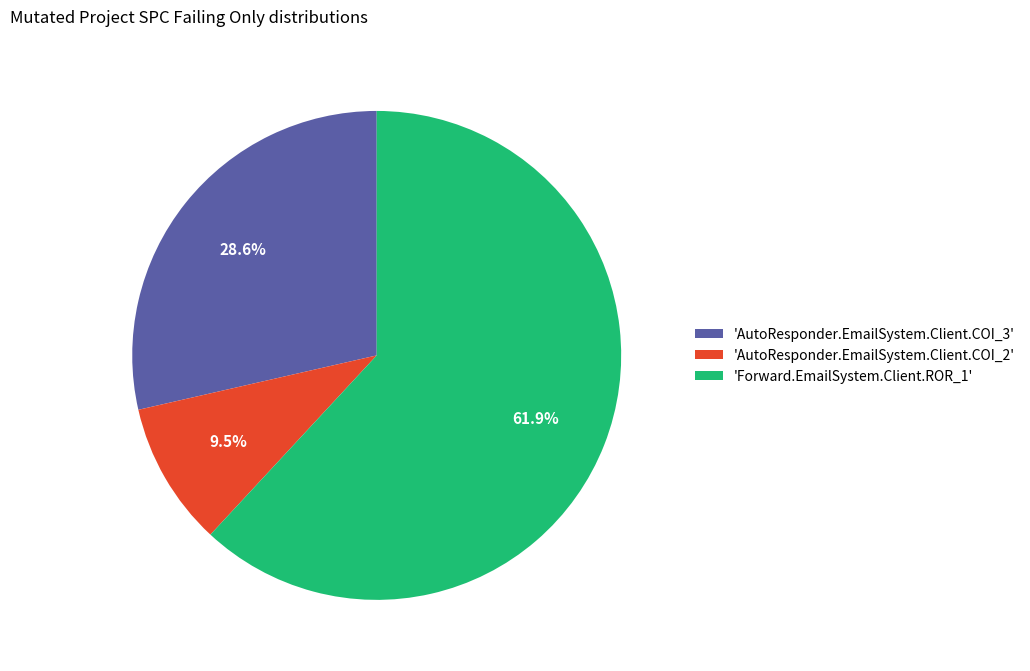

How many slices are in this pie chart?

3